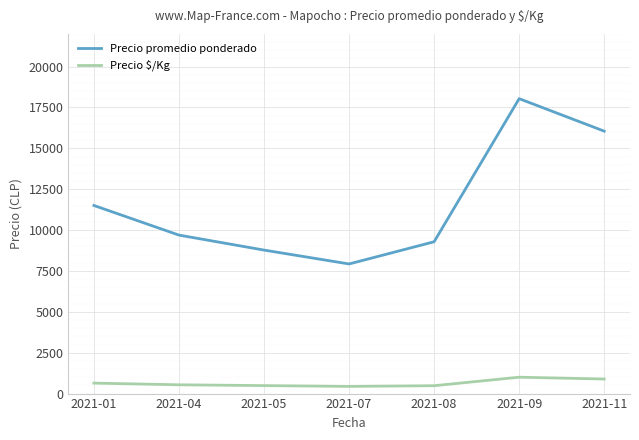

What is the total value across all series at 2021-09?

19040